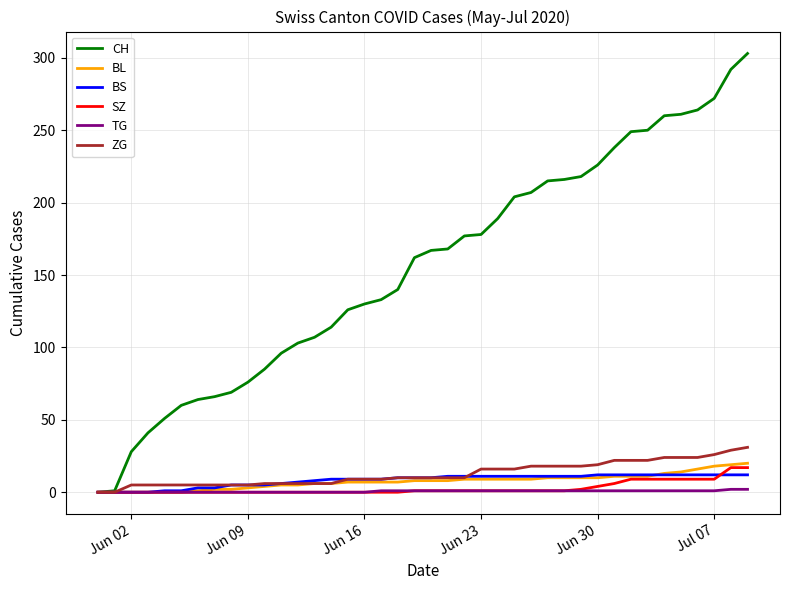

What are all the series names shown in the legend?

CH, BL, BS, SZ, TG, ZG